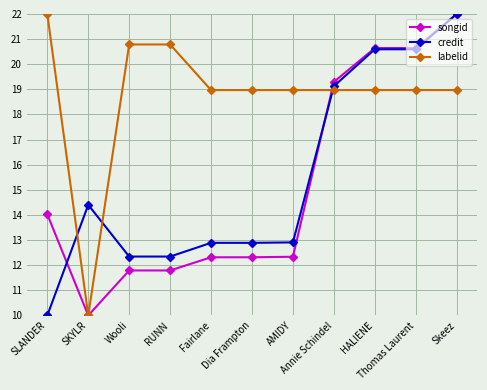

How many intersections are there between labelid and credit?

3